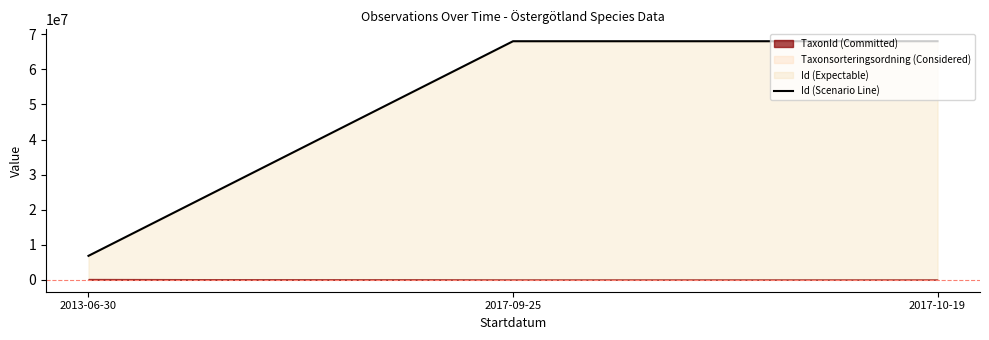

Which has a higher value, 2017-09-25 or 2017-10-19?

2017-10-19